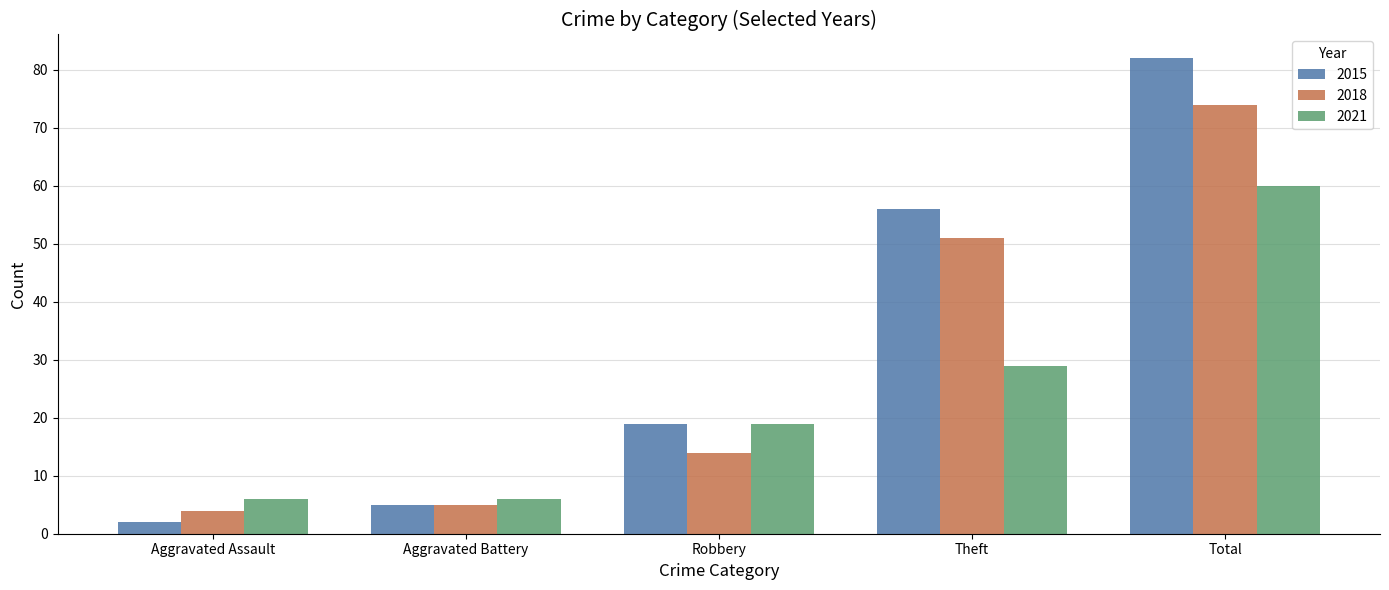

What is the total value across all series at Theft?

136